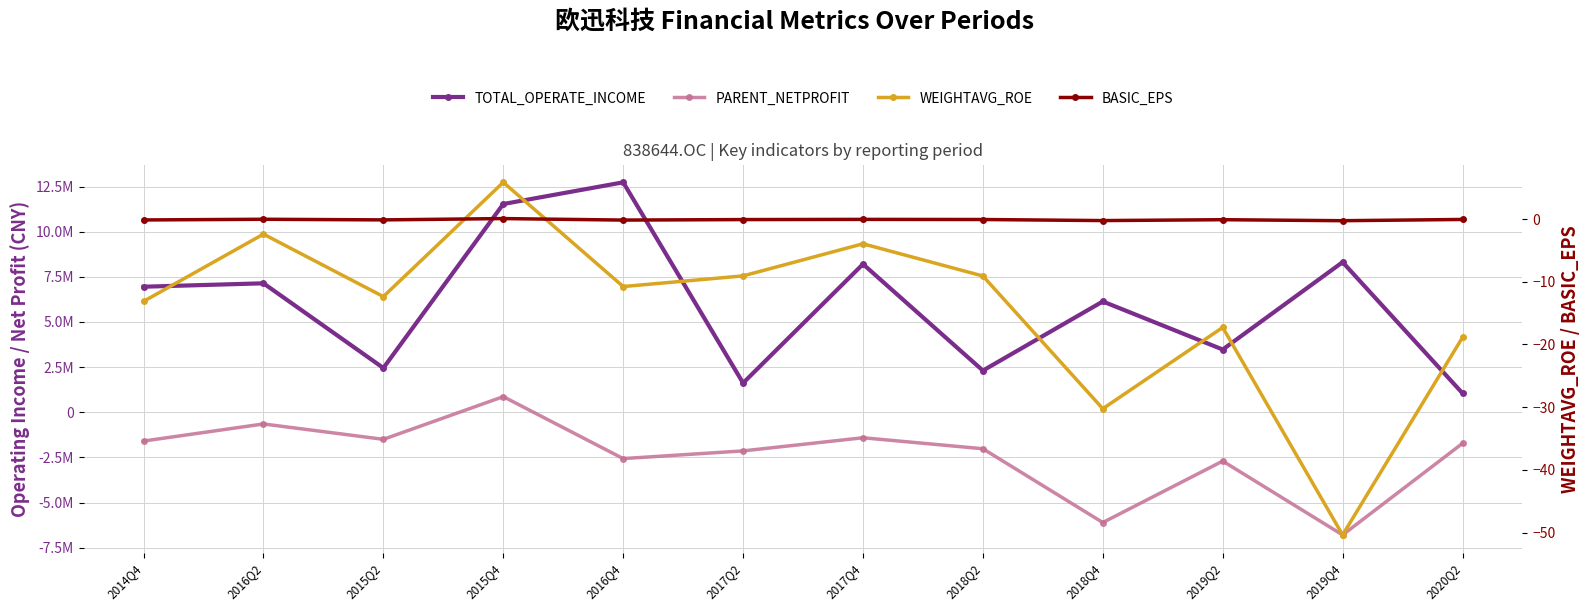

Is the value of WEIGHTAVG_ROE at 2019Q2 greater than the value of BASIC_EPS at 2016Q2?

No